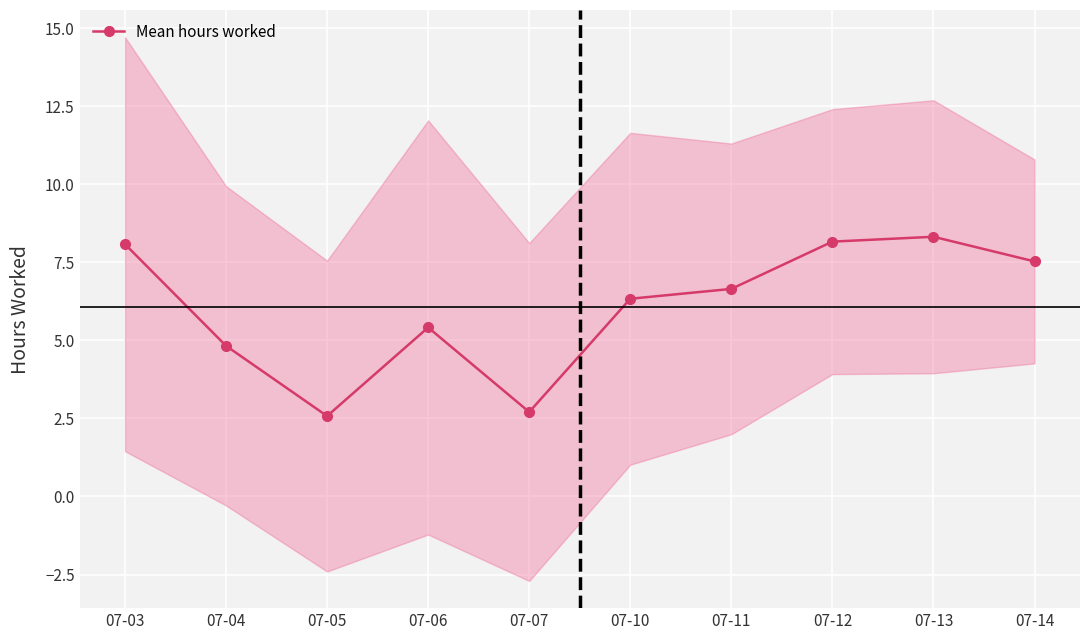

List the labels in order of value, largest first.

07-13, 07-12, 07-03, 07-14, 07-11, 07-10, 07-06, 07-04, 07-07, 07-05